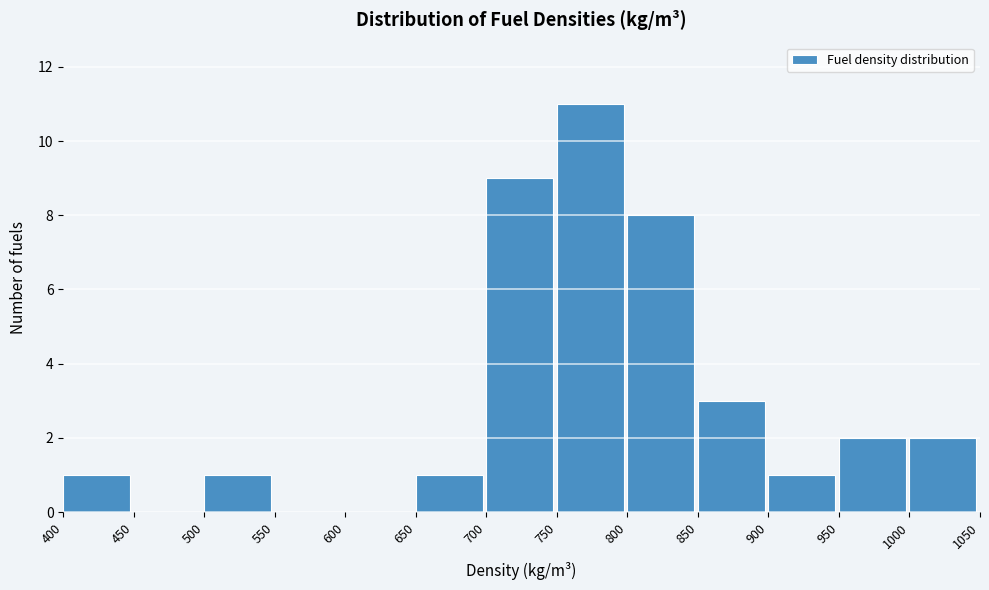

Which range on the x-axis has the tallest bar?

750 to 800